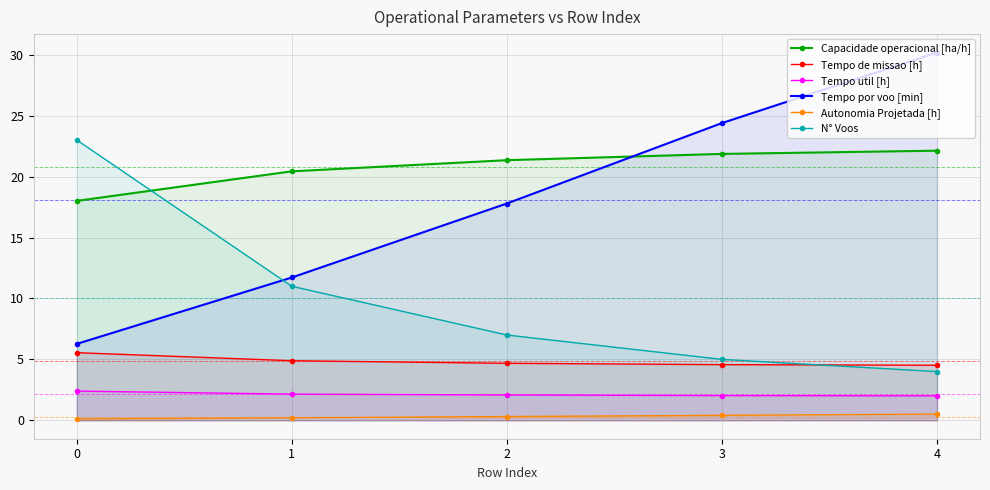

What is the value of the Autonomia Projetada [h] point at the 5th from the left?

0.5